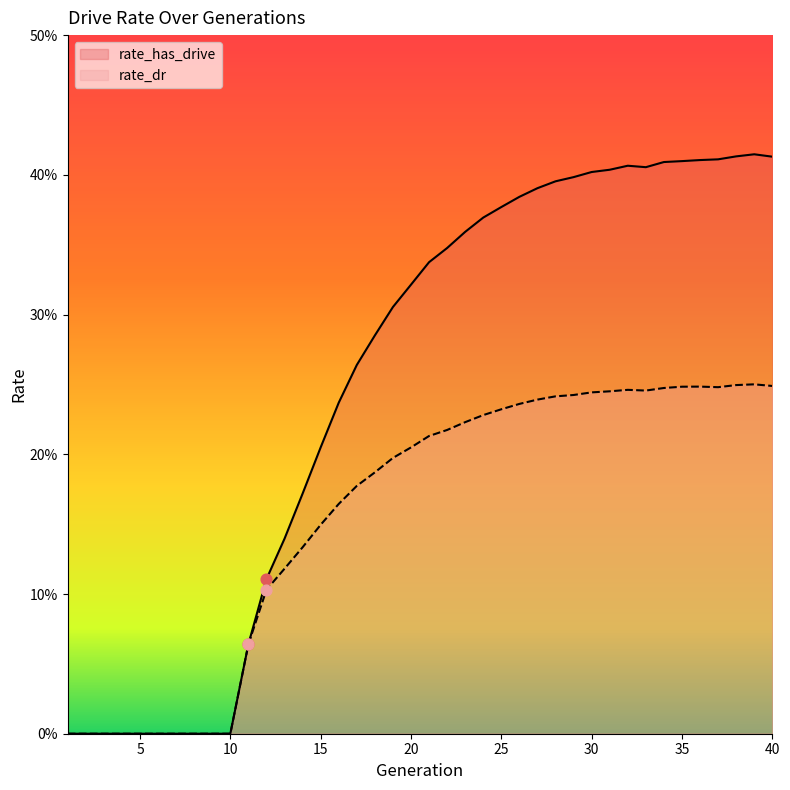

At how many categories does at least one series exceed 0?

30